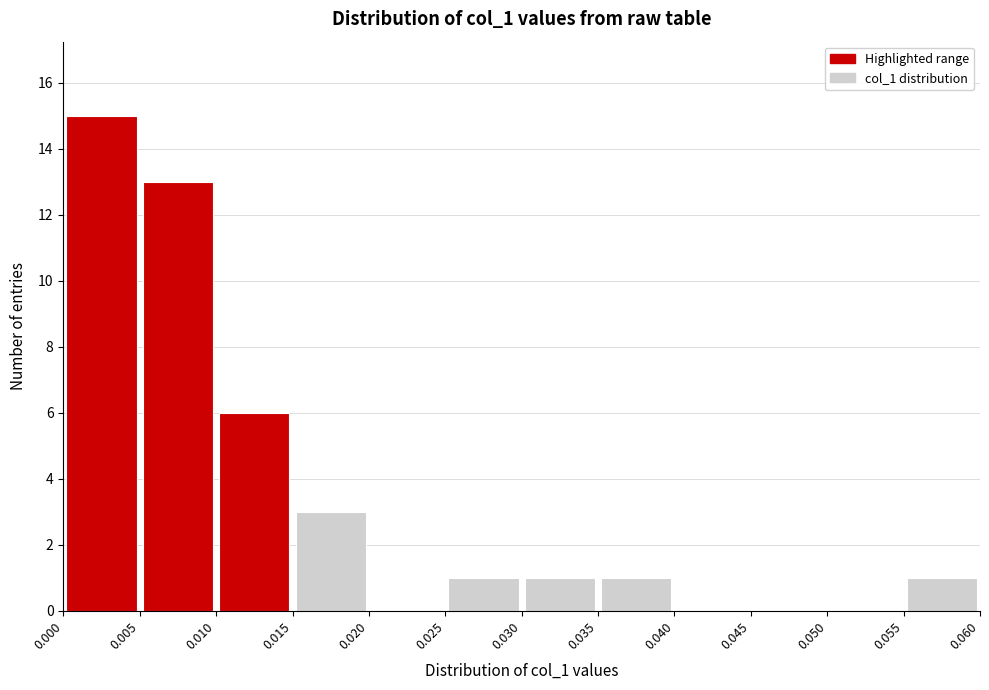

Which range on the x-axis has the tallest bar?

0.000 to 0.005